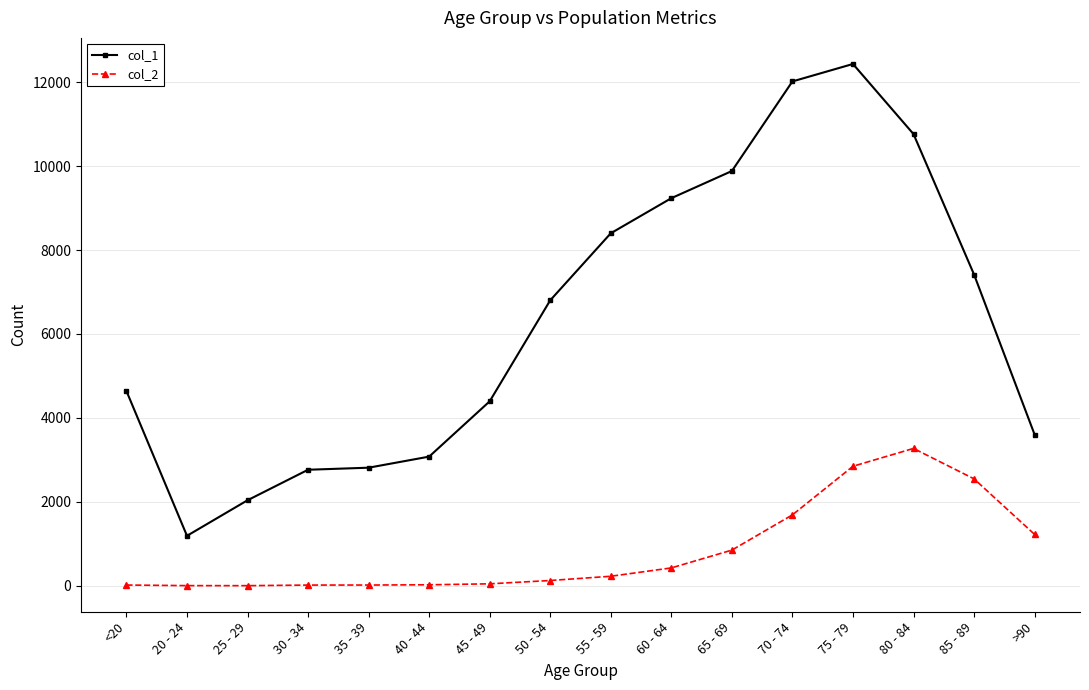

At which label does col_1 reach its peak?

75 - 79